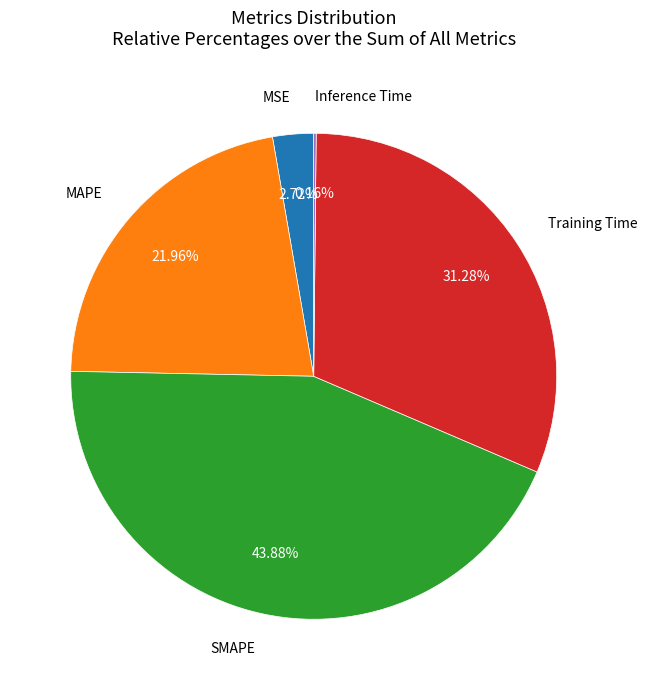

Does any single category account for the majority?

No